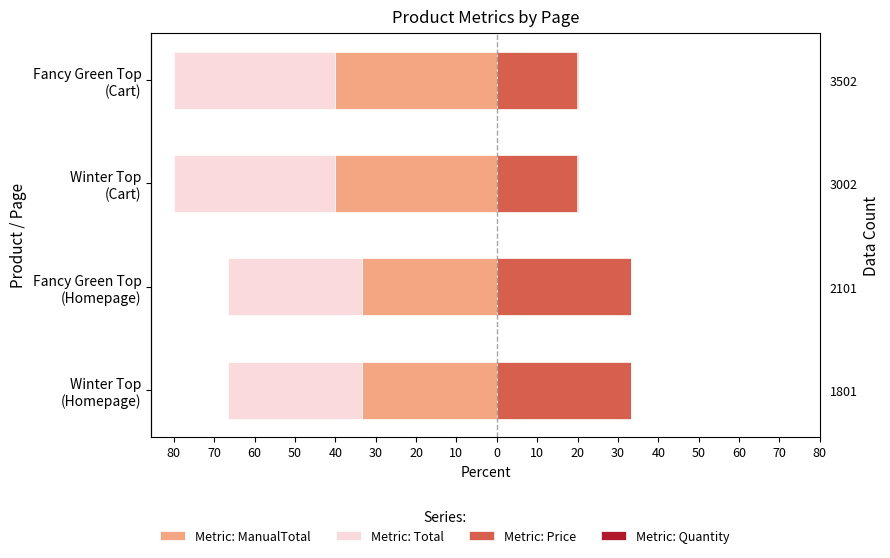

What is the value of the Price bar at the 2nd from the left?

33.3